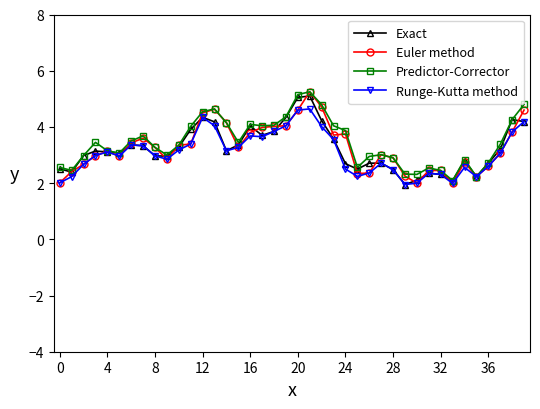

Which series has the widest spread of values?

Euler method